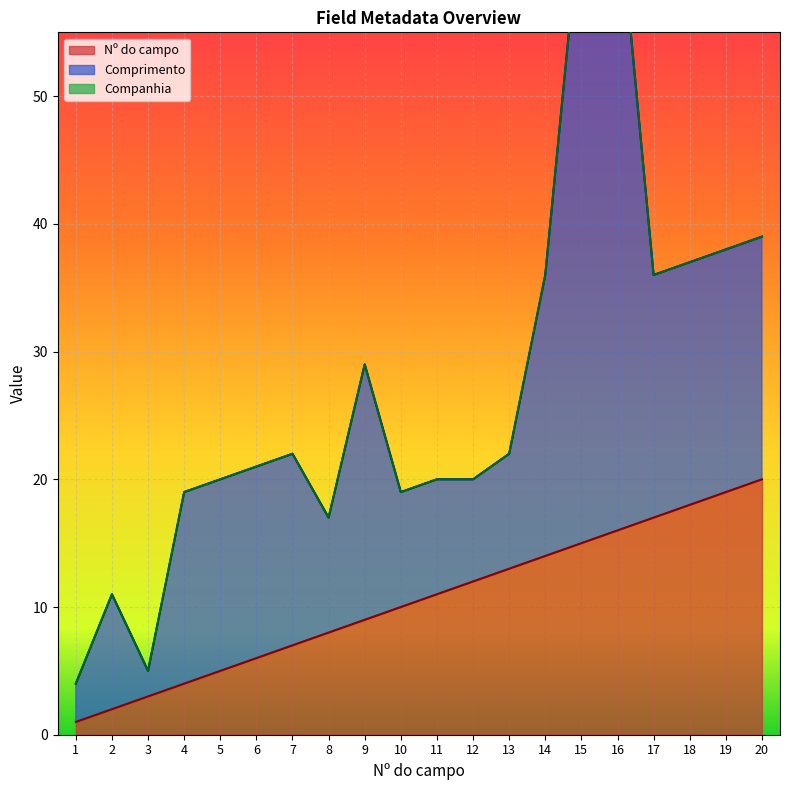

In Comprimento, how many points are lower than both neighbors (excluding endpoints)?

3